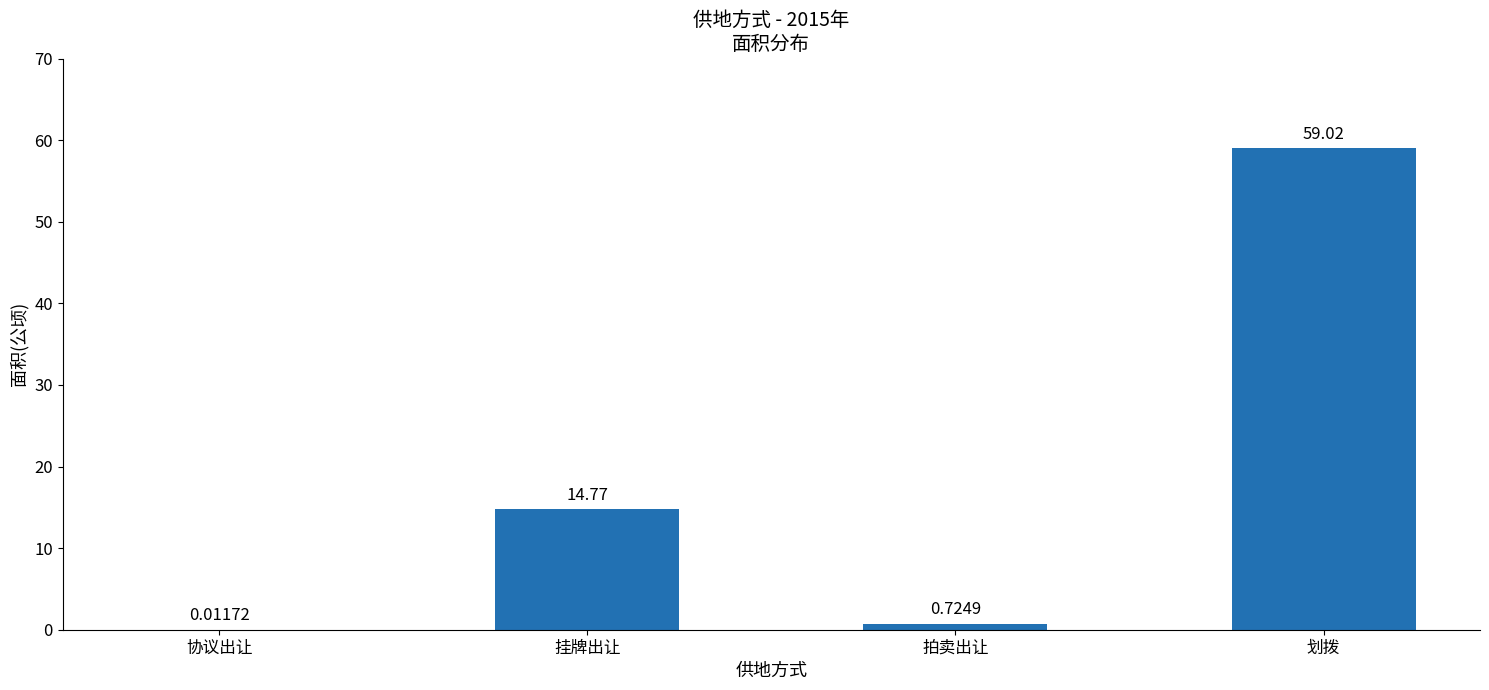

What is the change in value from 协议出让 to 拍卖出让?

+0.7